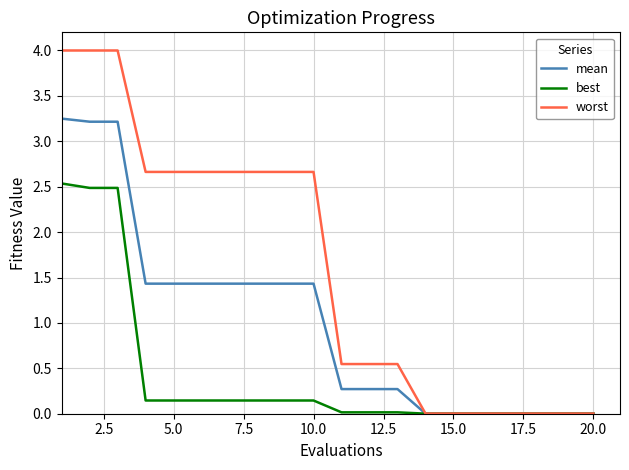

What is the sum of all best values?

8.6